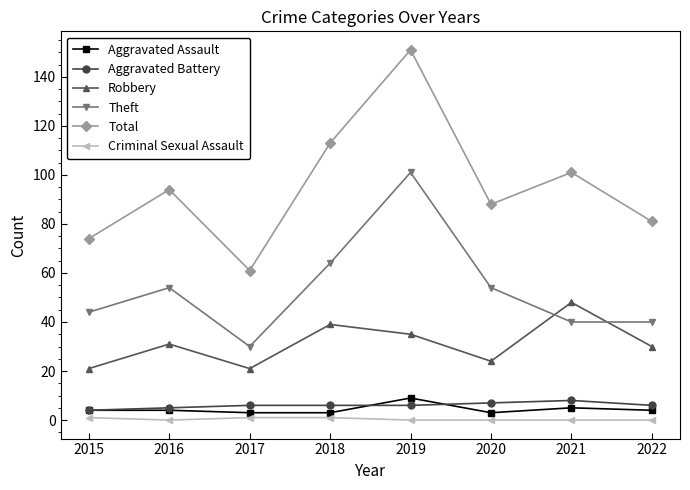

True or false: Robbery and Aggravated Battery intersect in this chart.

False